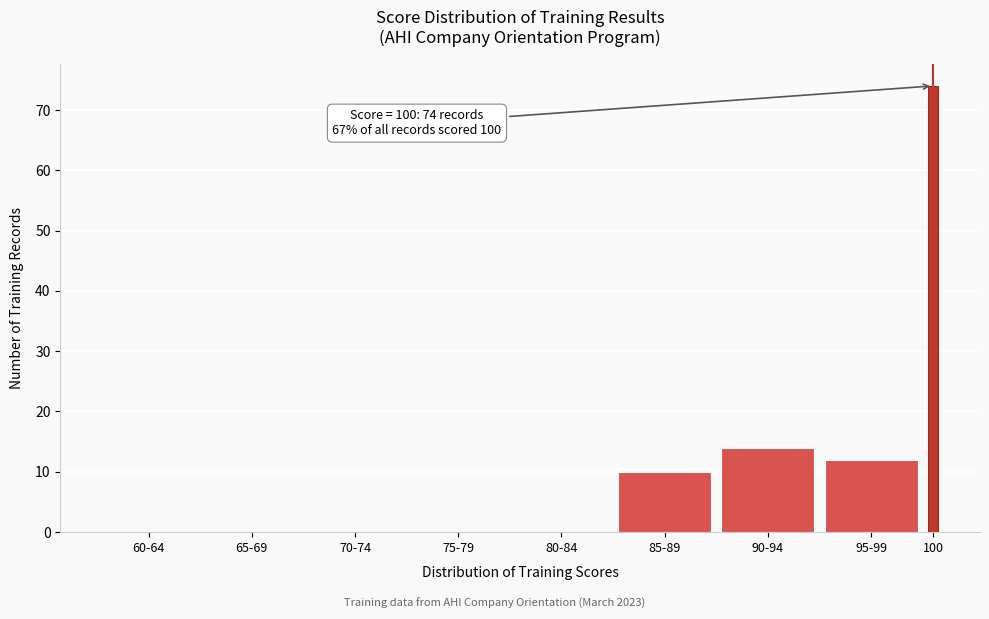

Reading right to left, transcribe all the data shown in this chart.

100=74	95-99=12	90-94=14	85-89=10	80-84=0	75-79=0	70-74=0	65-69=0	60-64=0